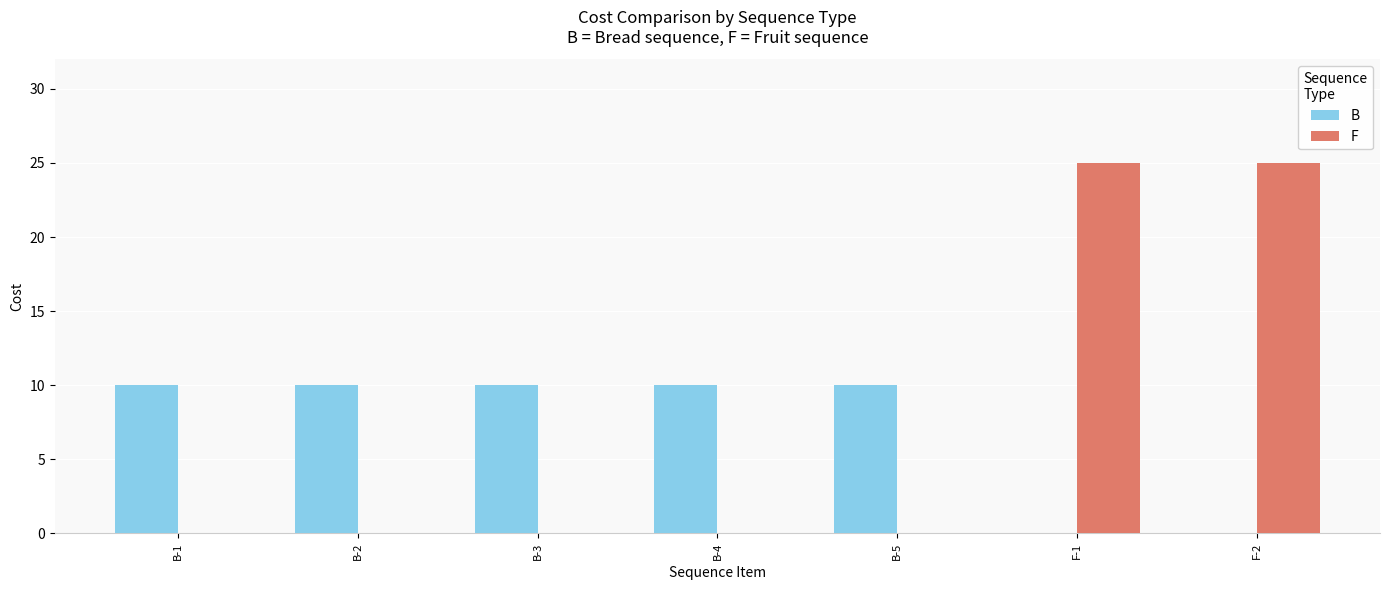

What is the sum of the B values at B-3 and F-1?

10